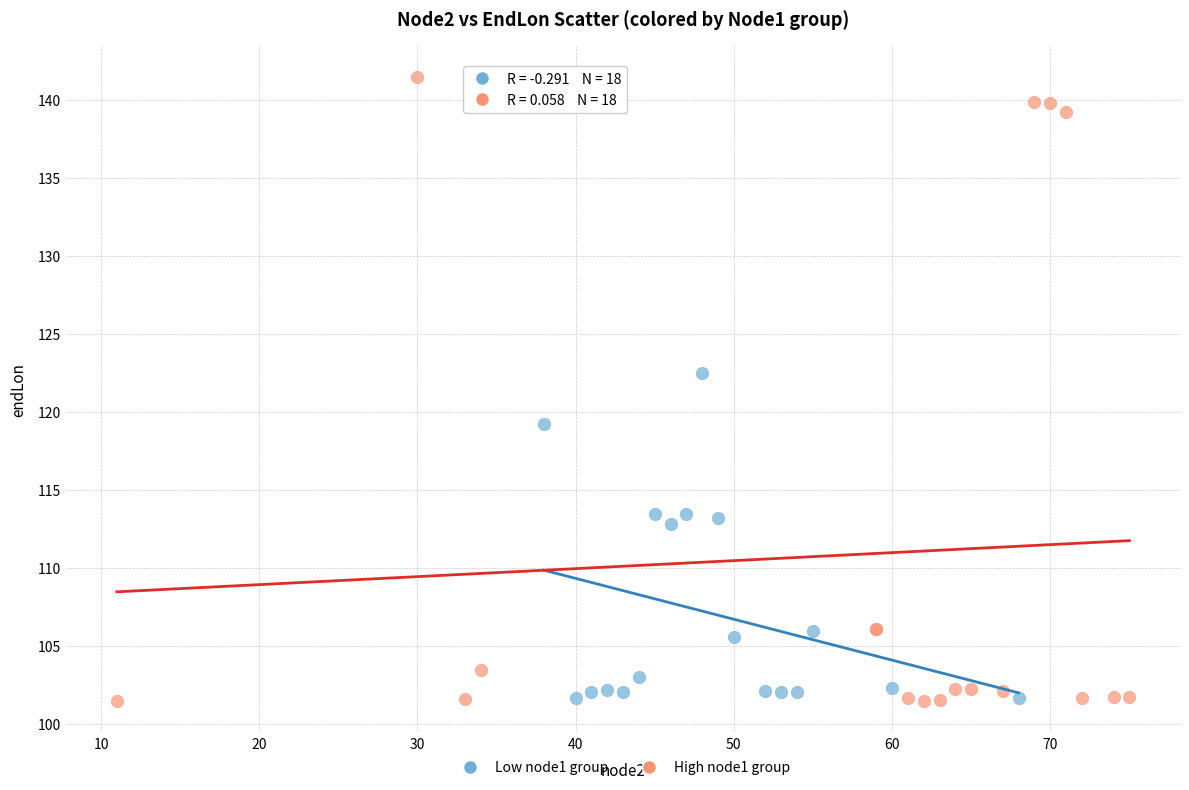

Which series has the largest Y range (max minus min)?

High node1 group